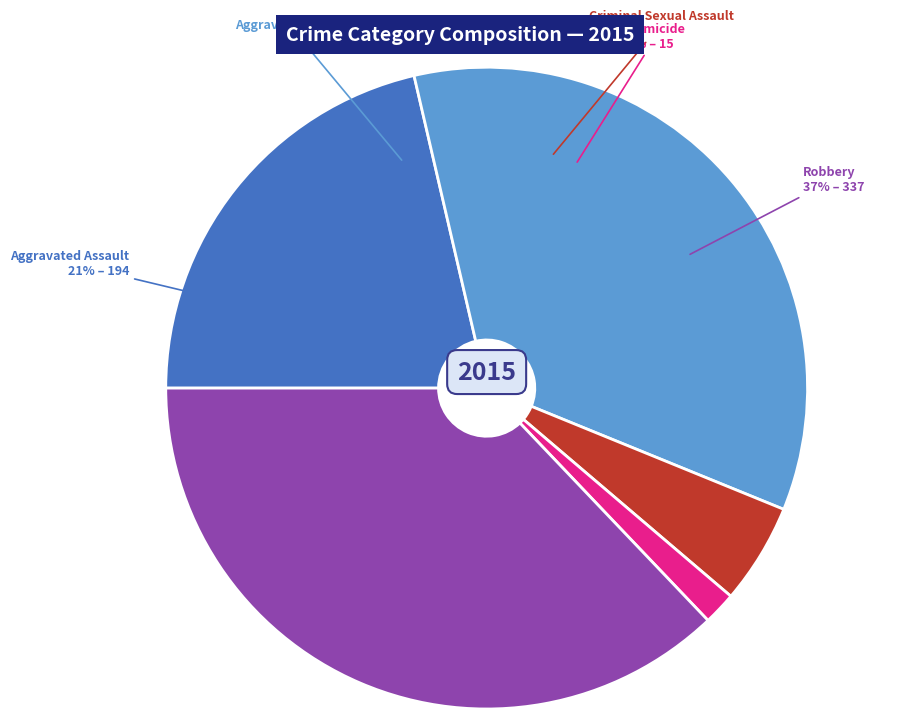

Is Criminal Sexual Assault the majority of the pie?

No